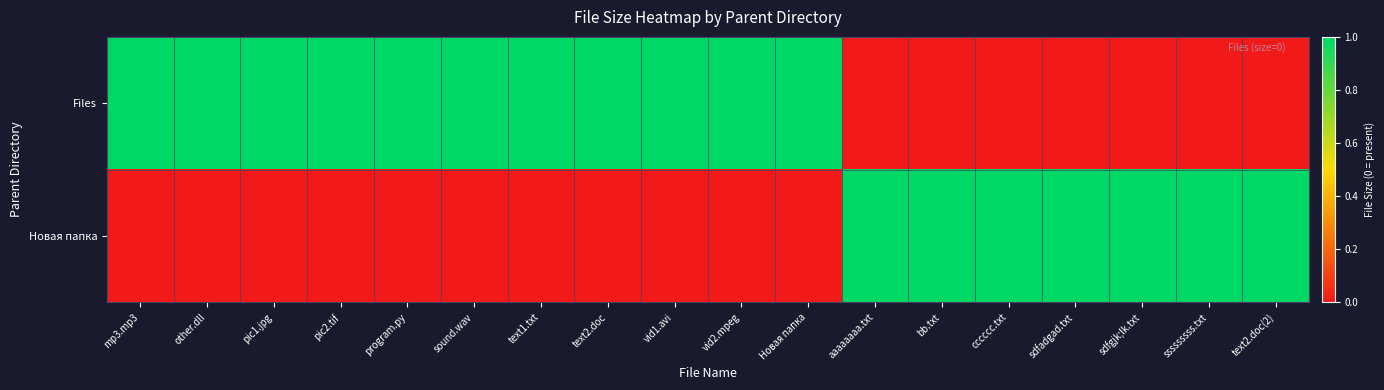

At which category does the chart reach its peak across all series?

mp3.mp3